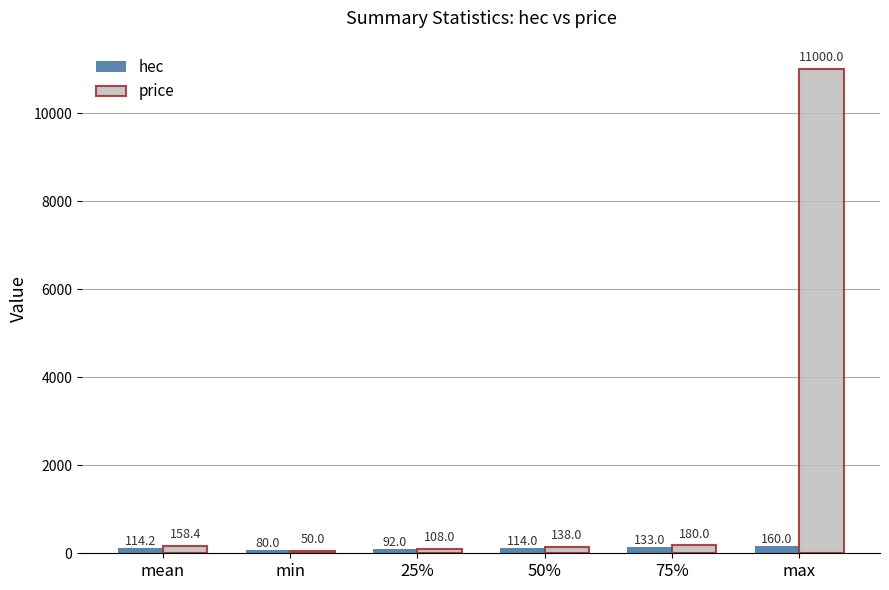

What value does the hec series have at min?

80.0